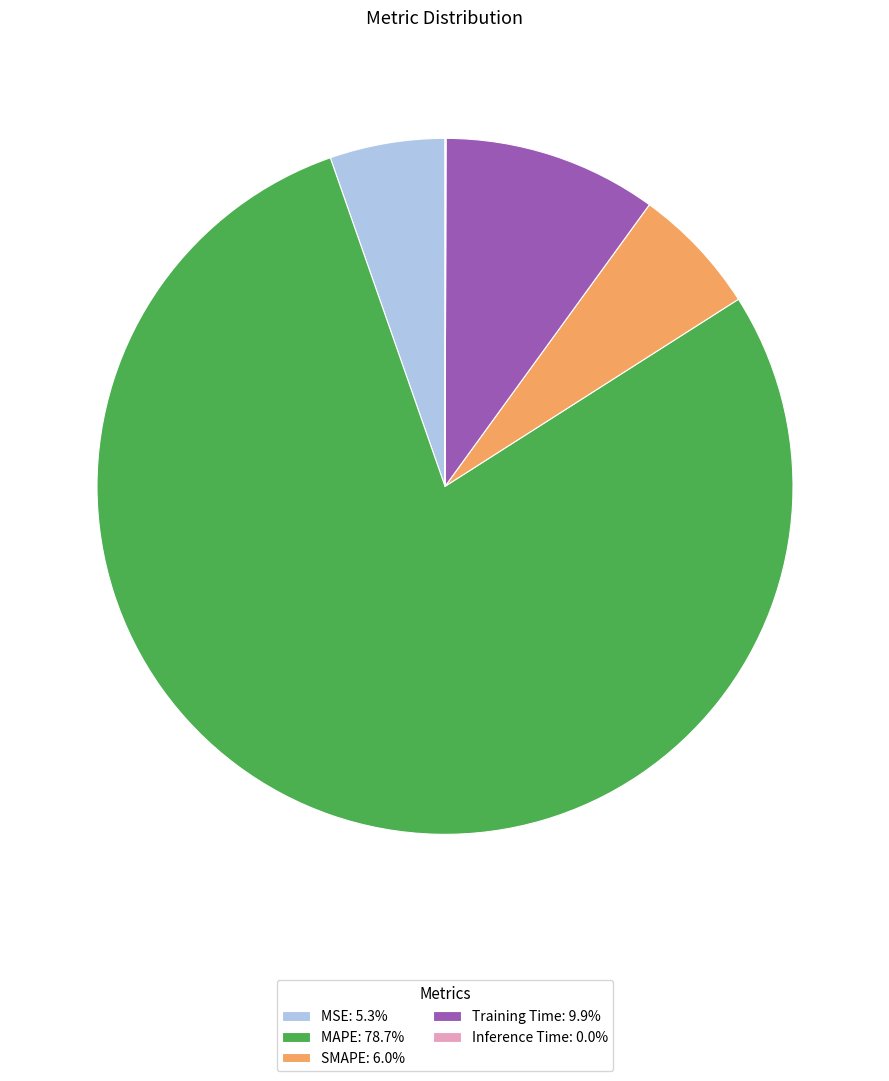

Is there any slice that represents more than half of the pie?

Yes